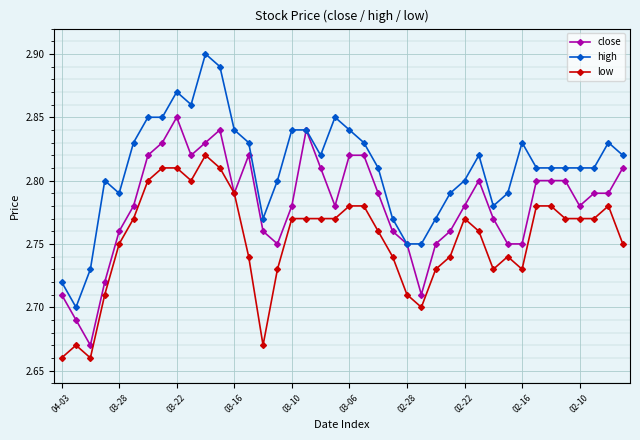

Rank the series by their maximum value, from lowest to highest.

low, close, high